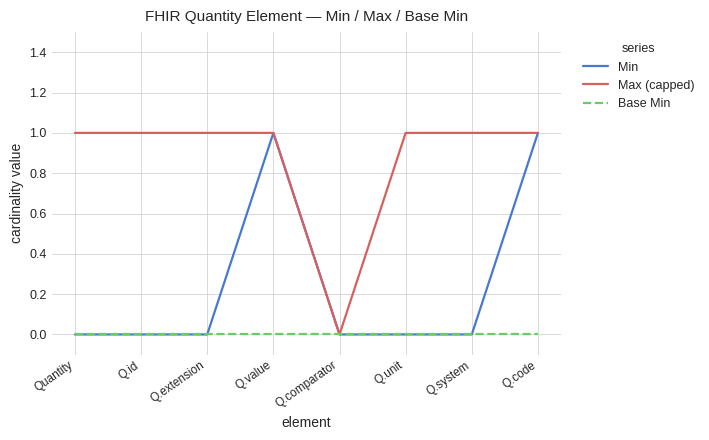

How many distinct data groups are displayed?

3